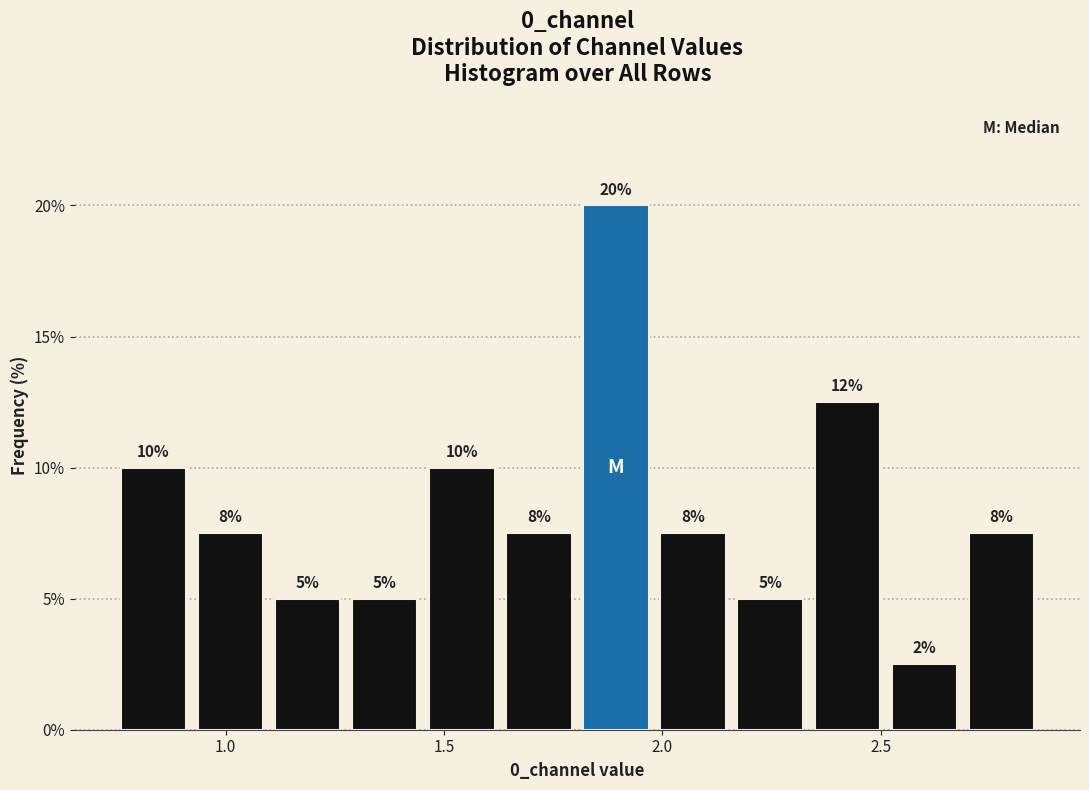

Around what value on the x-axis is the tallest bar? Give the approximate position of its centre, as read against the axis.

1.90